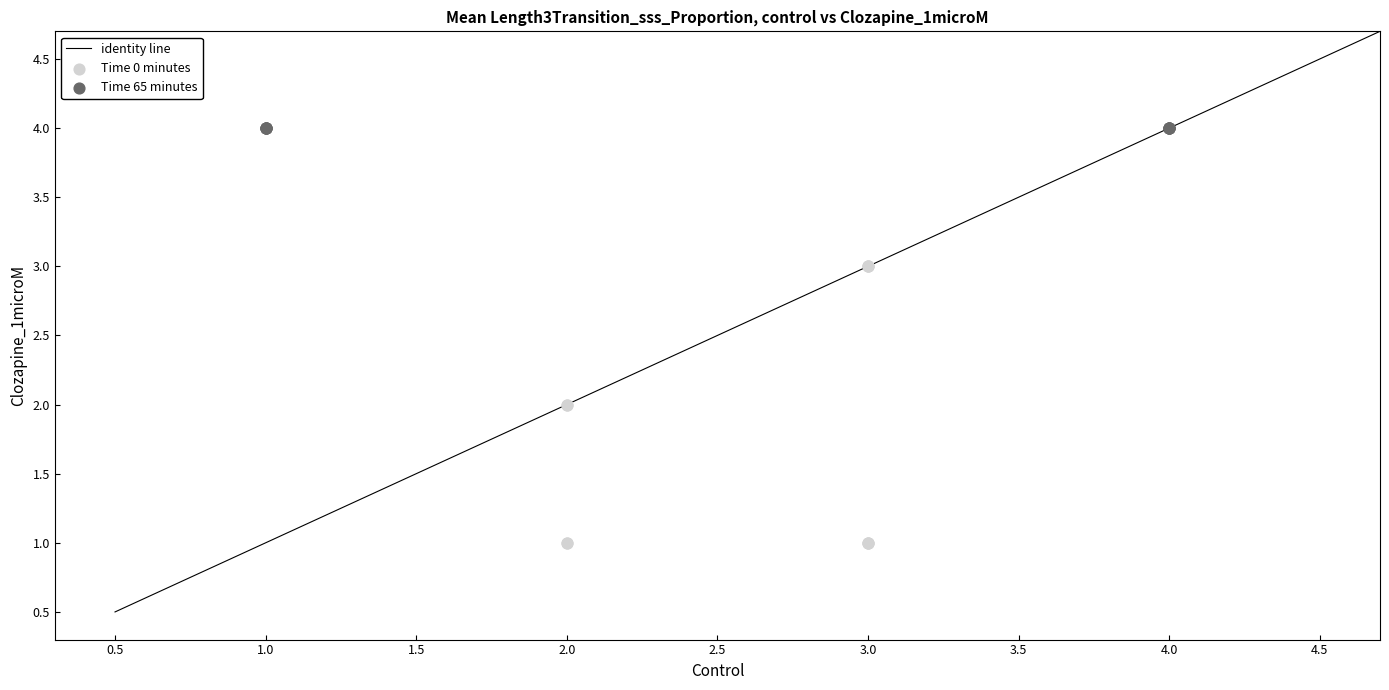

Which series contains the lowest Y value?

Time 0 minutes